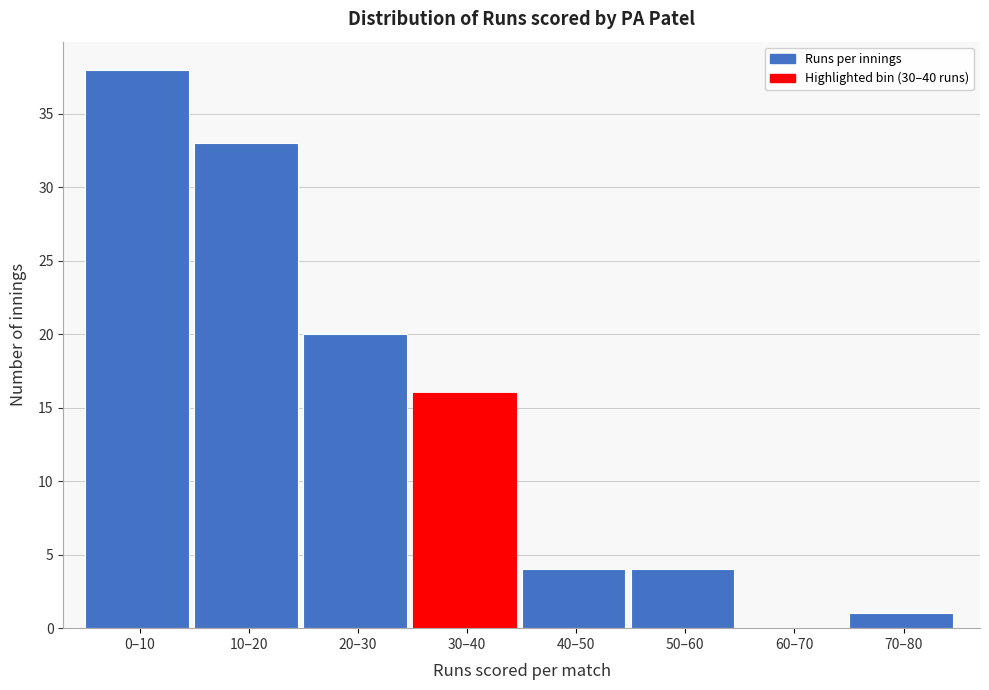

Reading left to right, list all the values displayed in this chart.

0–10=38	10–20=33	20–30=20	30–40=16	40–50=4	50–60=4	60–70=0	70–80=1